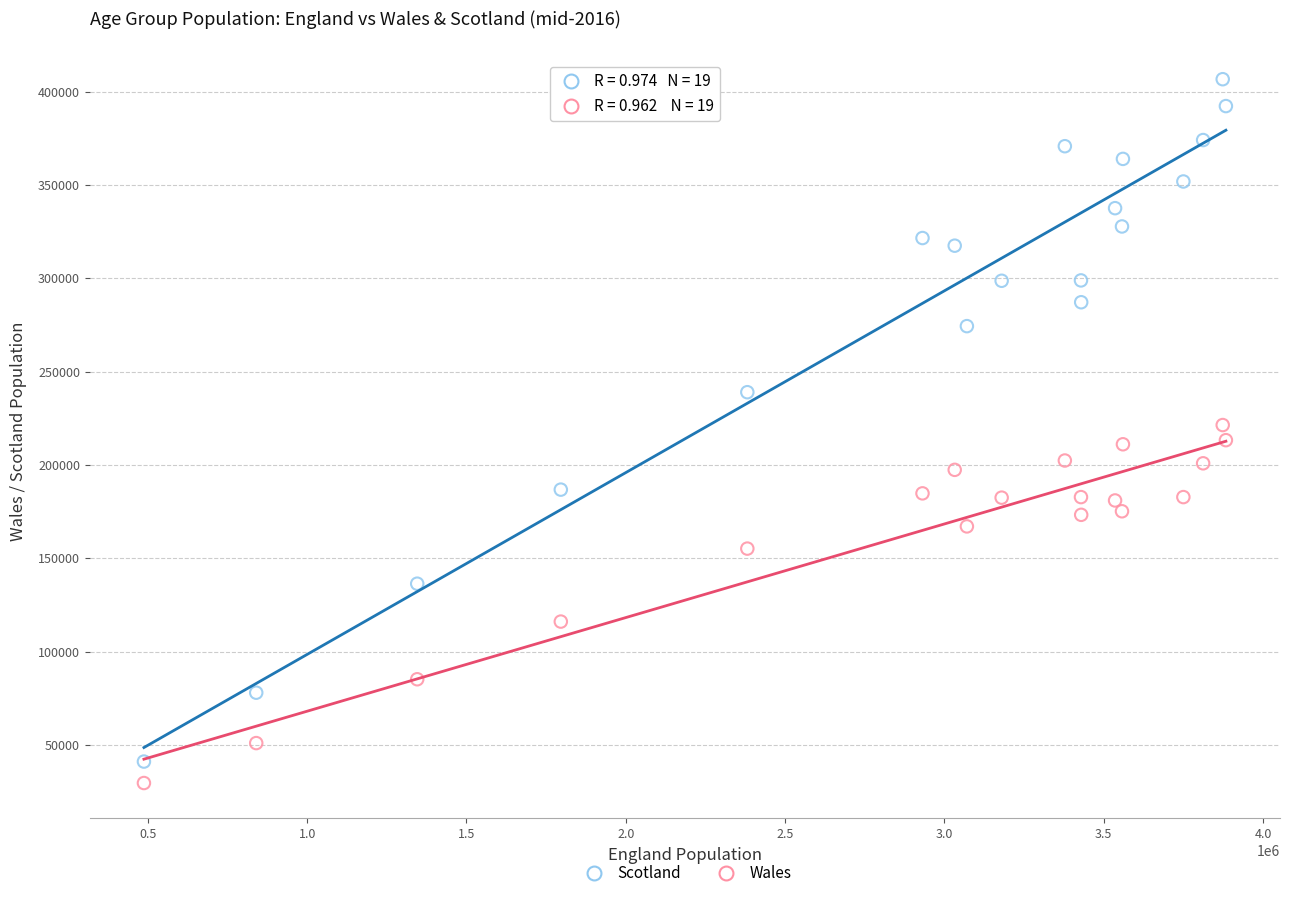

Which series has the largest Y range (max minus min)?

Scotland